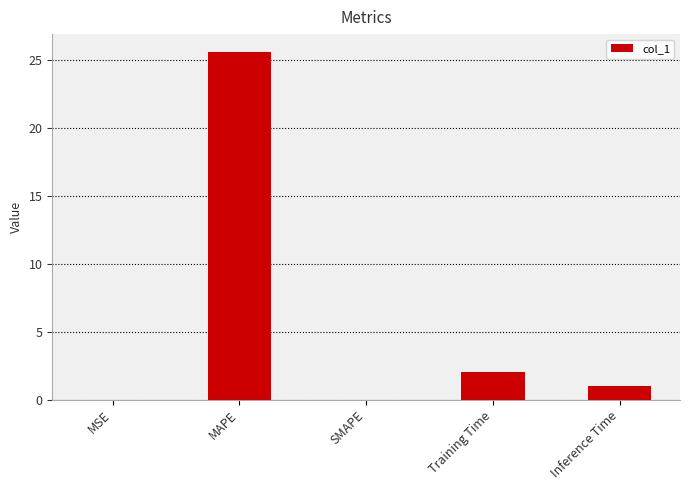

How many data points are above 1?

3